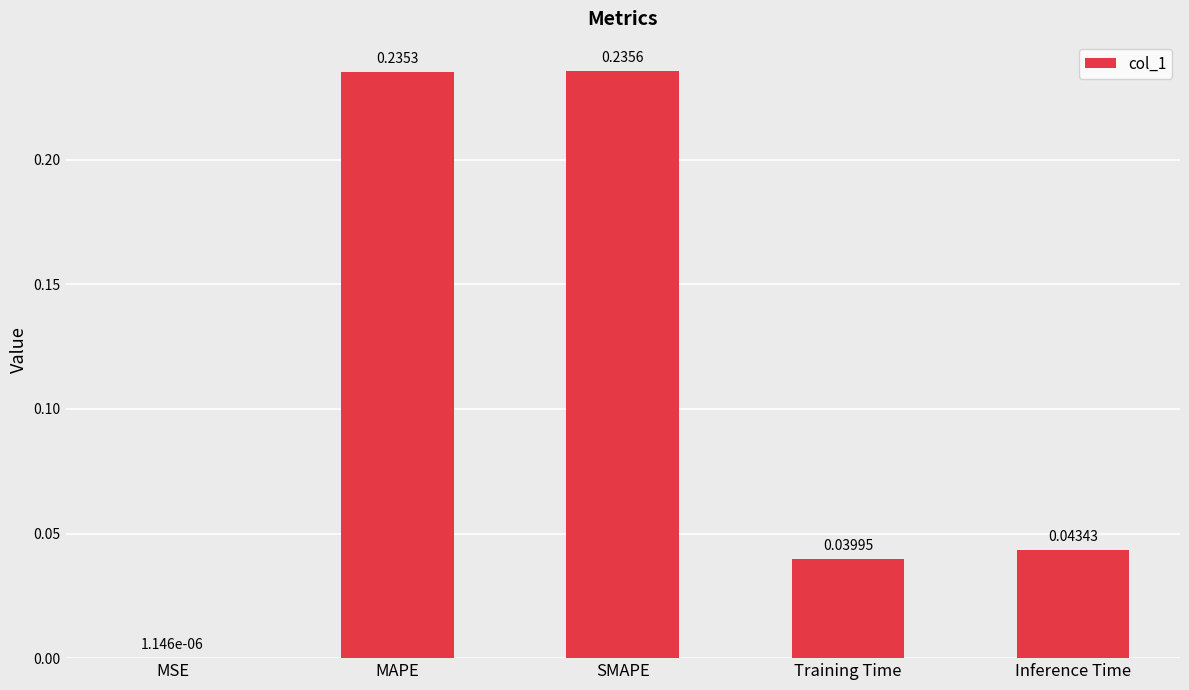

Which label corresponds to the largest value in the chart?

SMAPE